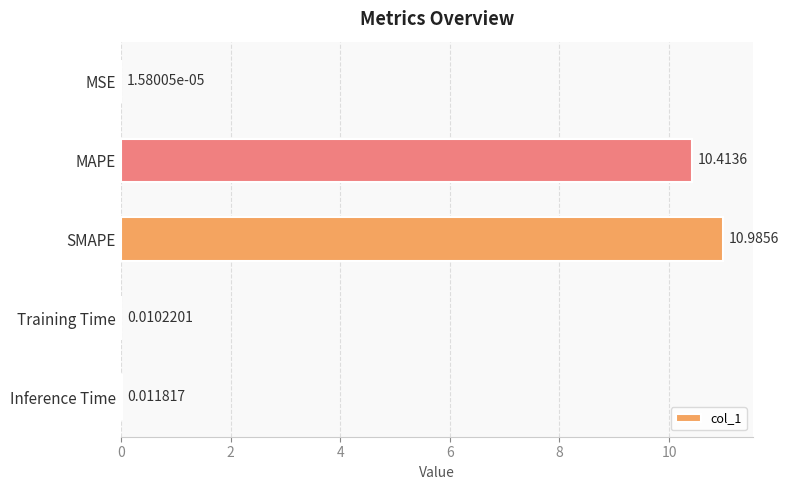

What is the sum of all values?

21.4